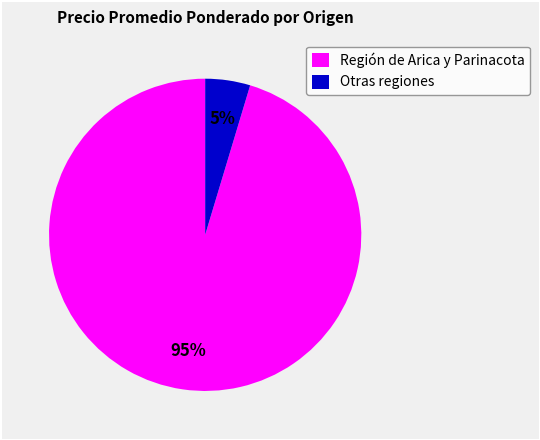

To the nearest percent, what is the average slice percentage?

50%